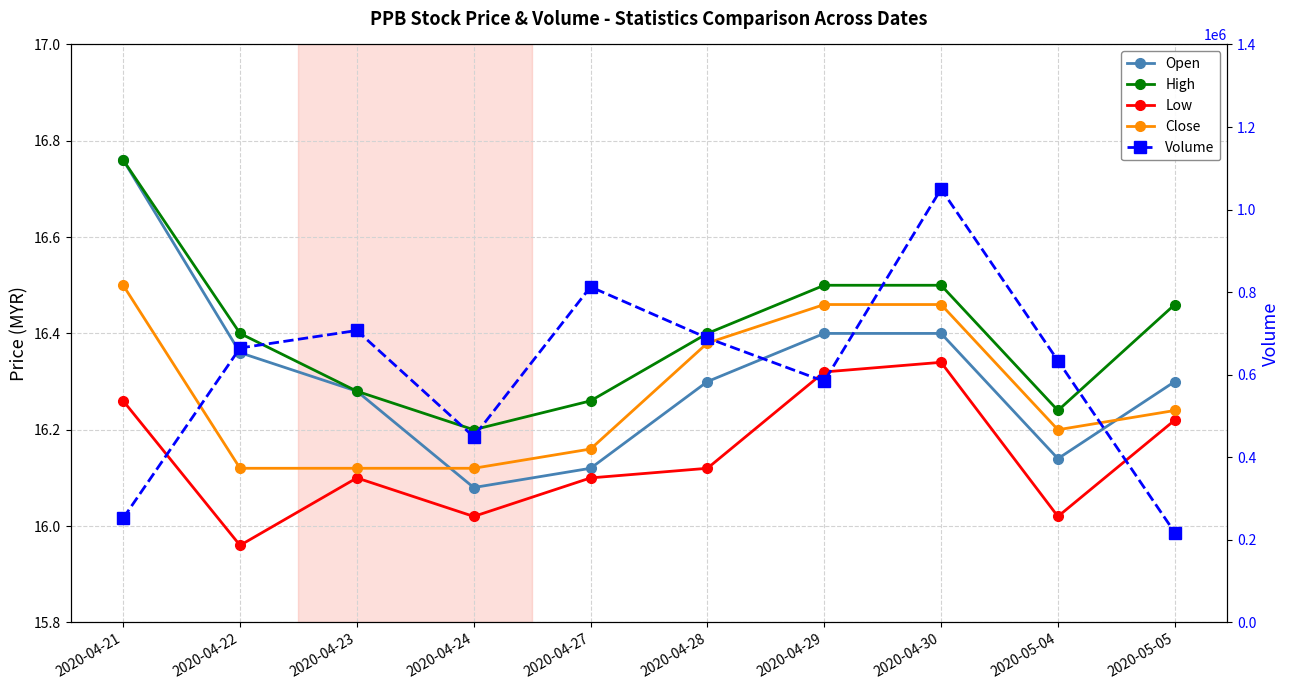

Which series has the largest range (max minus min)?

Volume